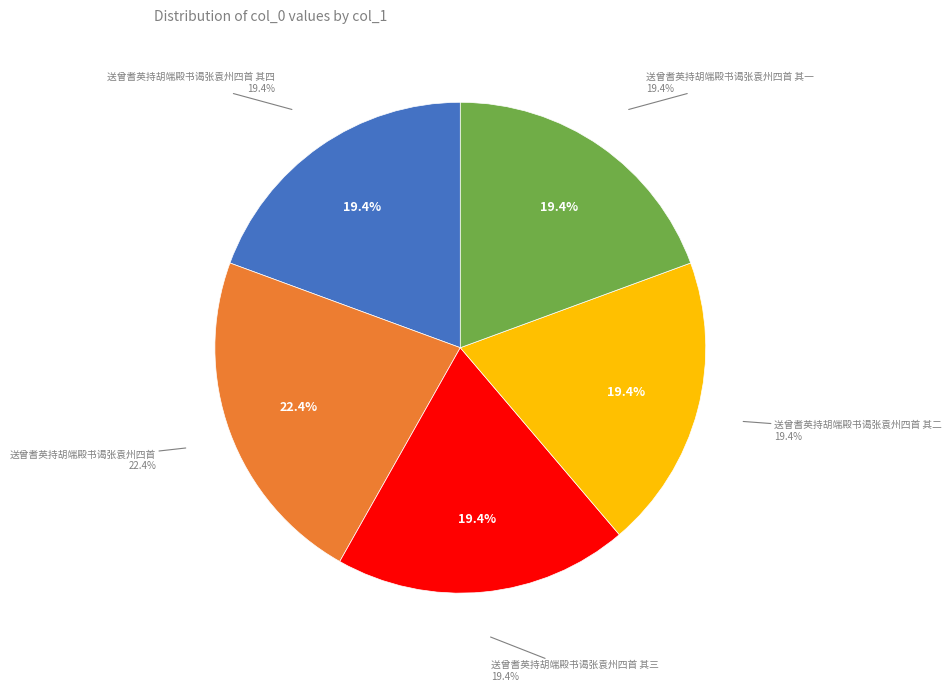

Is 送曾耆英持胡端殿书谒张袁州四首 其四 the majority of the pie?

No